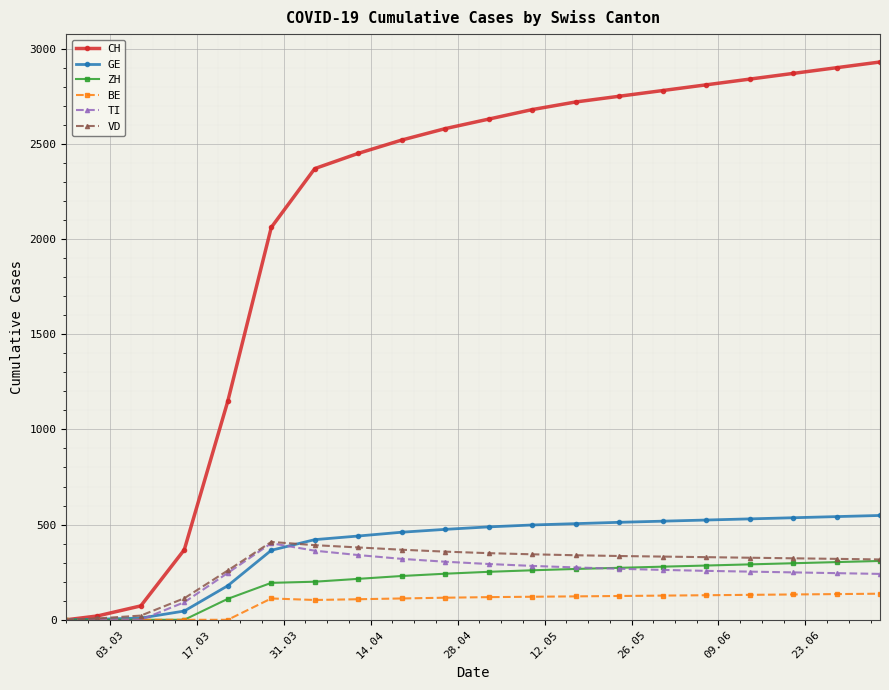

Which series ends up on top after the final intersection of TI and GE?

GE